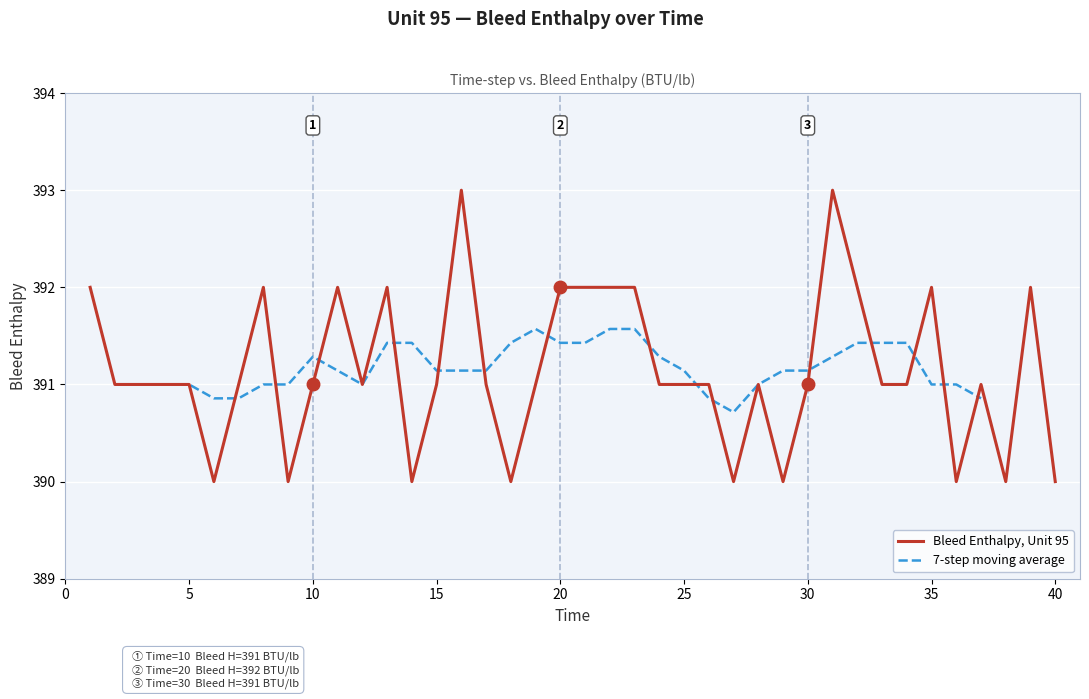

What is the lowest value of the Bleed Enthalpy, Unit 95 series?

390